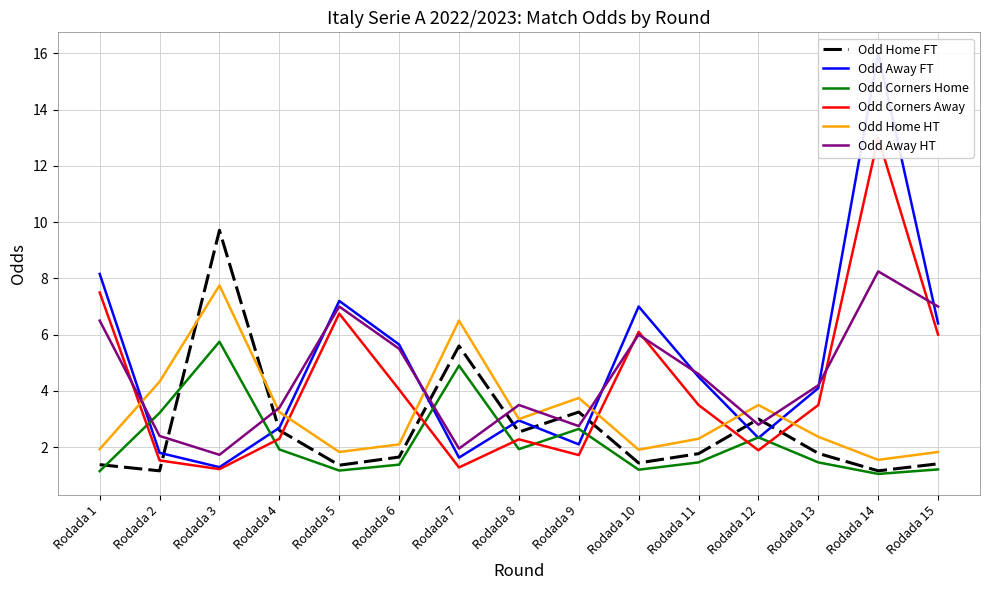

At which category is the sum across all series the highest?

Rodada 14